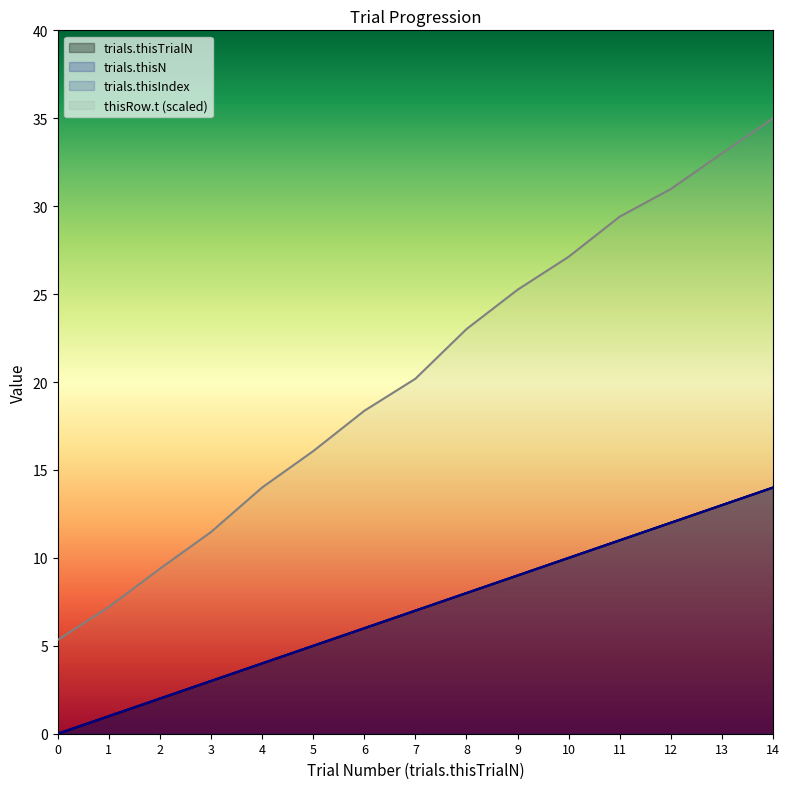

True or false: trials.thisN has a value of -4.7 at 0.

False